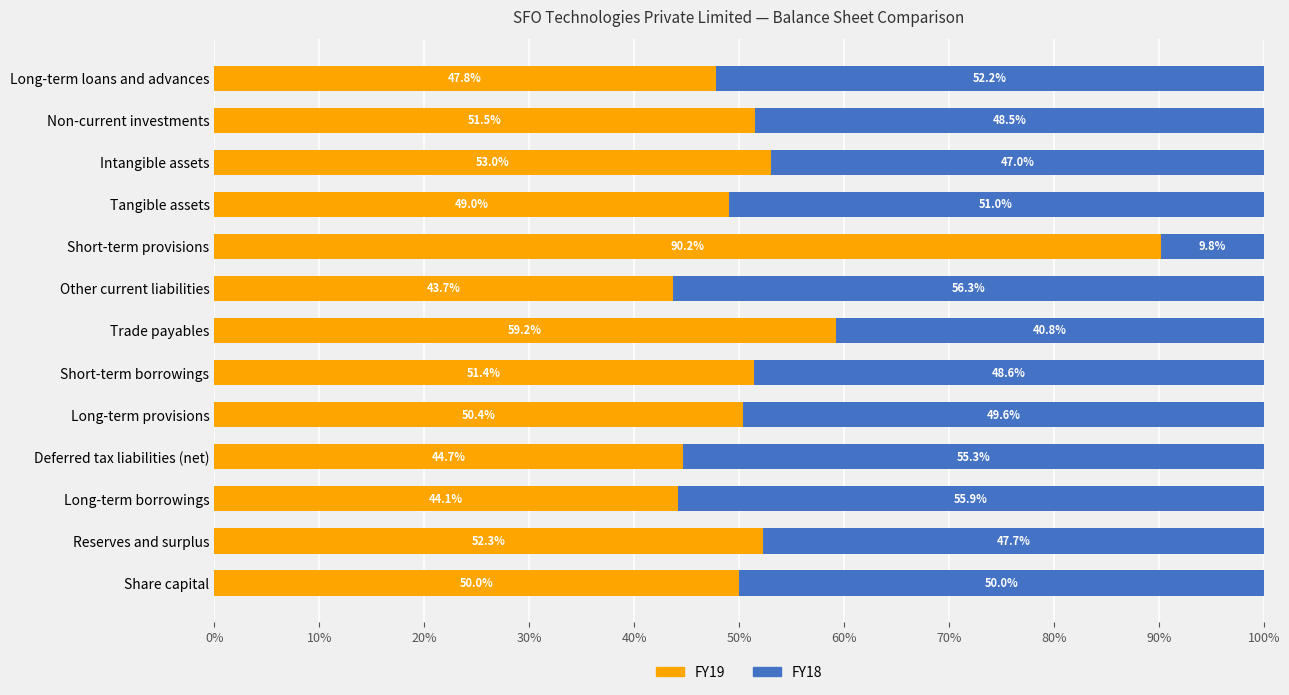

Rank the categories by FY19 value from highest to lowest.

Short-term provisions, Trade payables, Intangible assets, Reserves and surplus, Non-current investments, Short-term borrowings, Long-term provisions, Share capital, Tangible assets, Long-term loans and advances, Deferred tax liabilities (net), Long-term borrowings, Other current liabilities